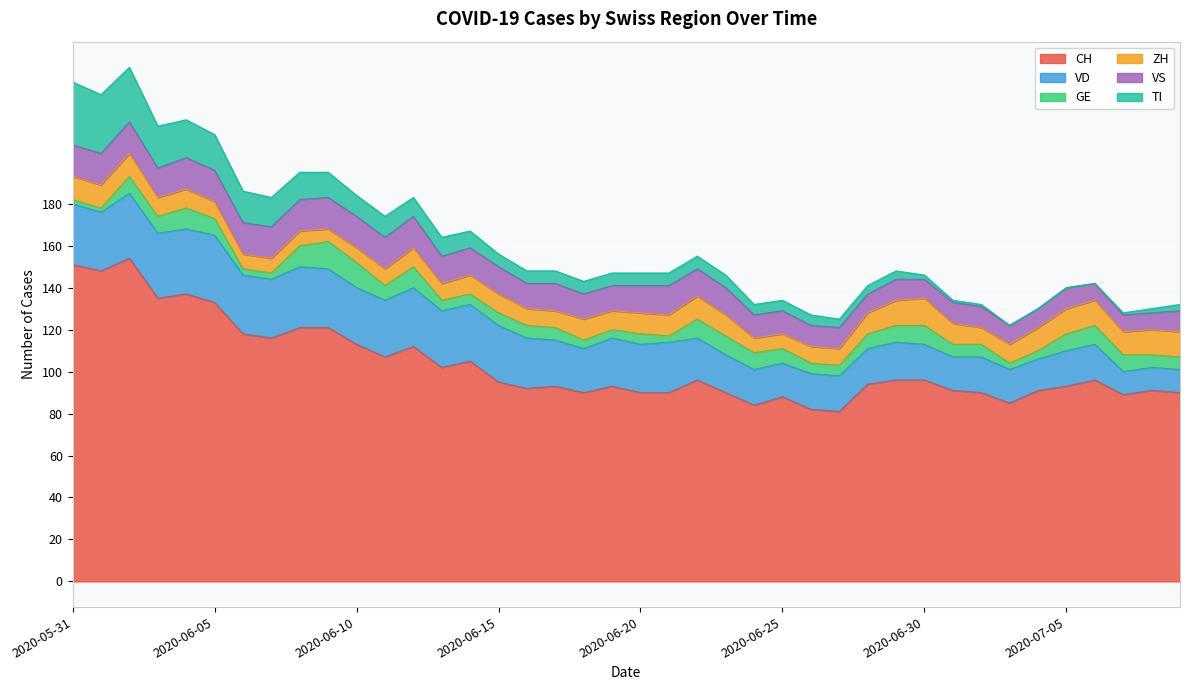

How many values in the VD series are below 23?

20